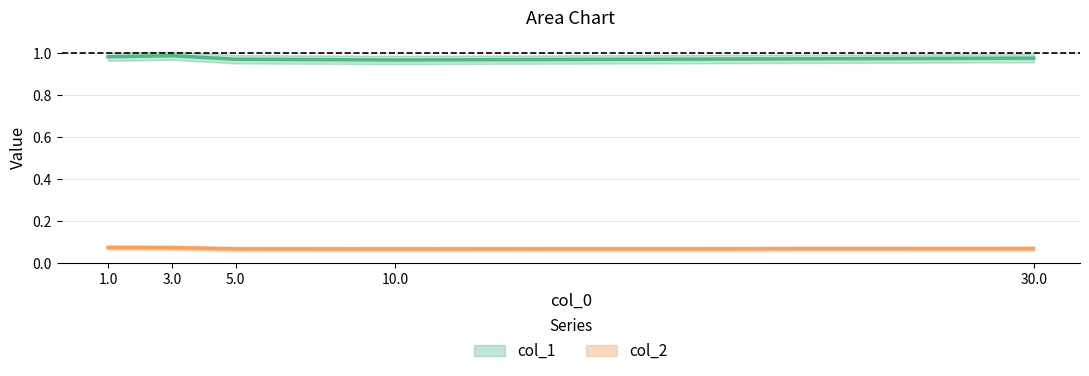

What is the highest value of the col_1 series?

1.0